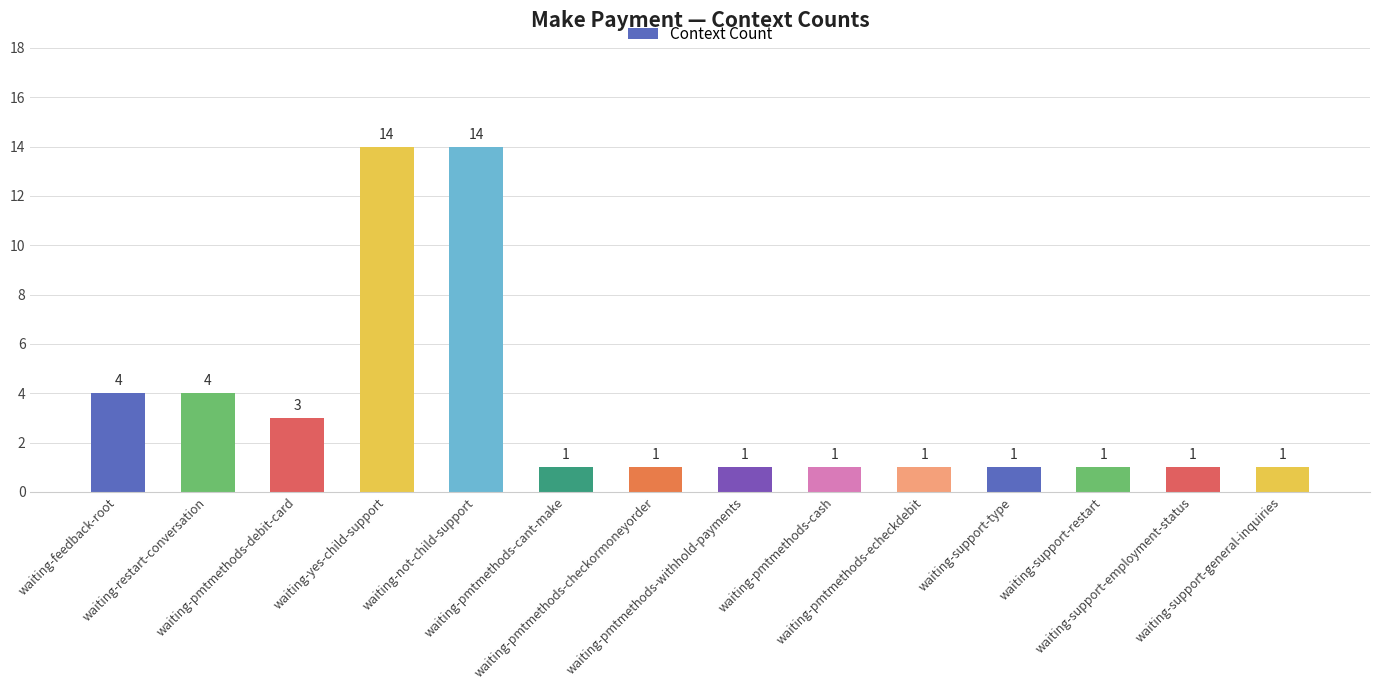

Reading left to right, what are all the values shown in this chart?

waiting-feedback-root=4	waiting-restart-conversation=4	waiting-pmtmethods-debit-card=3	waiting-yes-child-support=14	waiting-not-child-support=14	waiting-pmtmethods-cant-make=1	waiting-pmtmethods-checkormoneyorder=1	waiting-pmtmethods-withhold-payments=1	waiting-pmtmethods-cash=1	waiting-pmtmethods-echeckdebit=1	waiting-support-type=1	waiting-support-restart=1	waiting-support-employment-status=1	waiting-support-general-inquiries=1